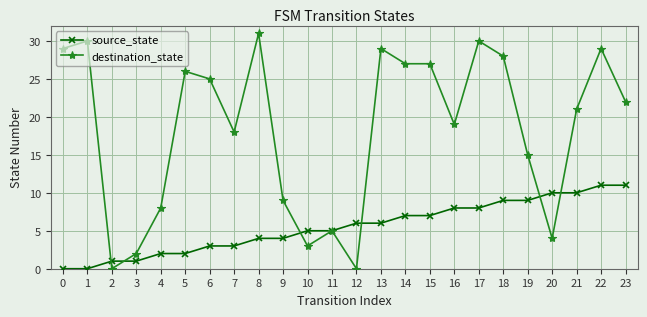

How many series are shown in this chart?

2